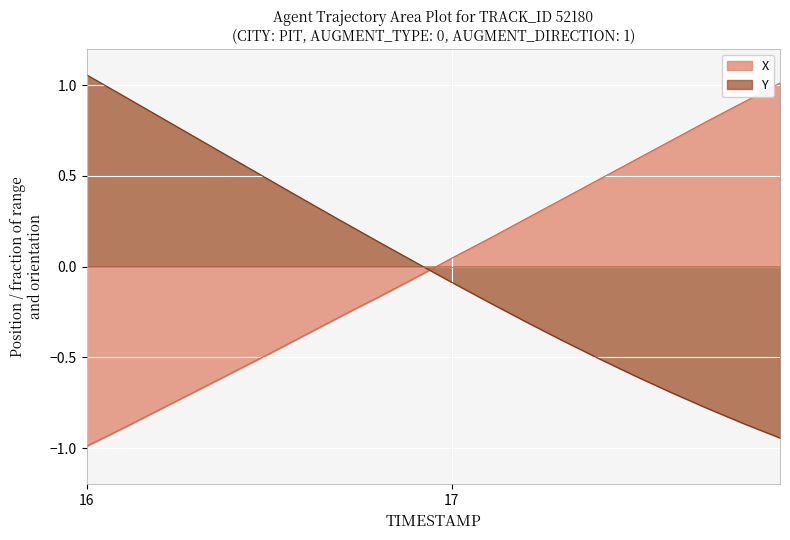

Reading right to left, list all the values displayed in this chart.

X: 1.0	0.9	0.8	0.7	0.6	0.5	0.4	0.3	0.2	0.0	-0.1	-0.2	-0.3	-0.4	-0.5	-0.6	-0.7	-0.8	-0.9	-1.0
Y: -0.9	-0.9	-0.8	-0.7	-0.6	-0.5	-0.4	-0.3	-0.2	-0.1	0.0	0.1	0.2	0.4	0.5	0.6	0.7	0.8	0.9	1.1